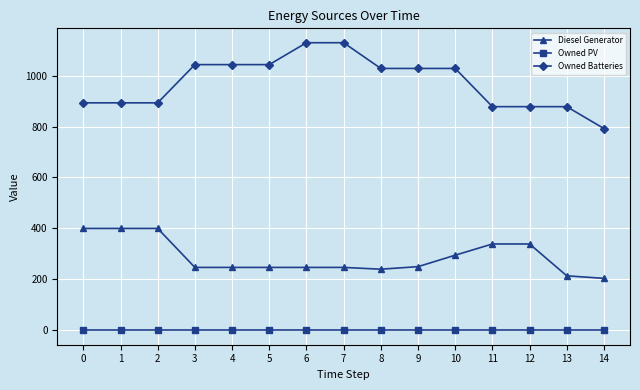

At how many categories does at least one series exceed 383?

15